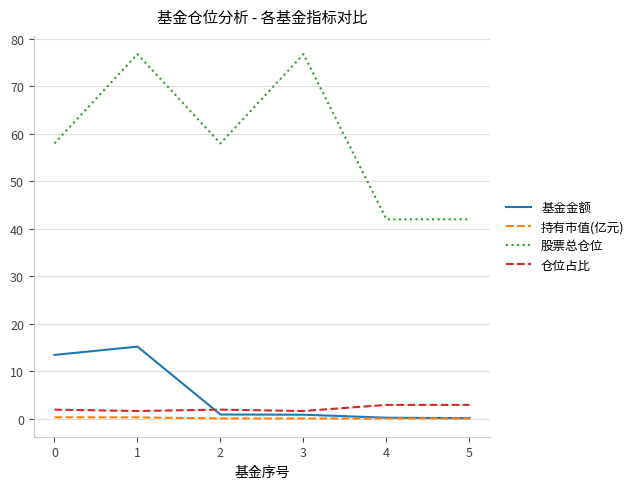

Is the value of 仓位占比 at 1 greater than the value of 股票总仓位 at 3?

No